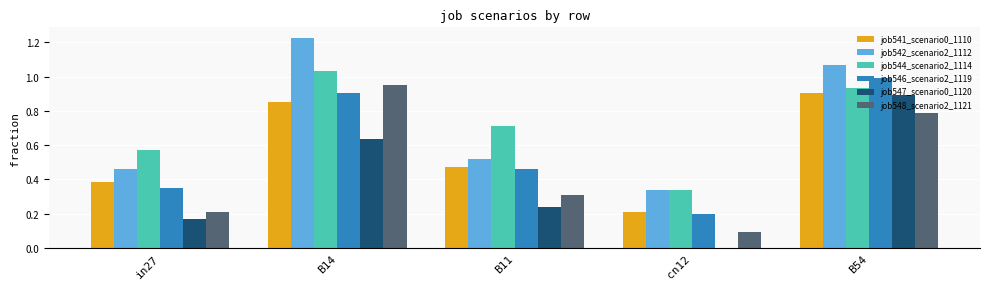

How many groups of bars are there?

5